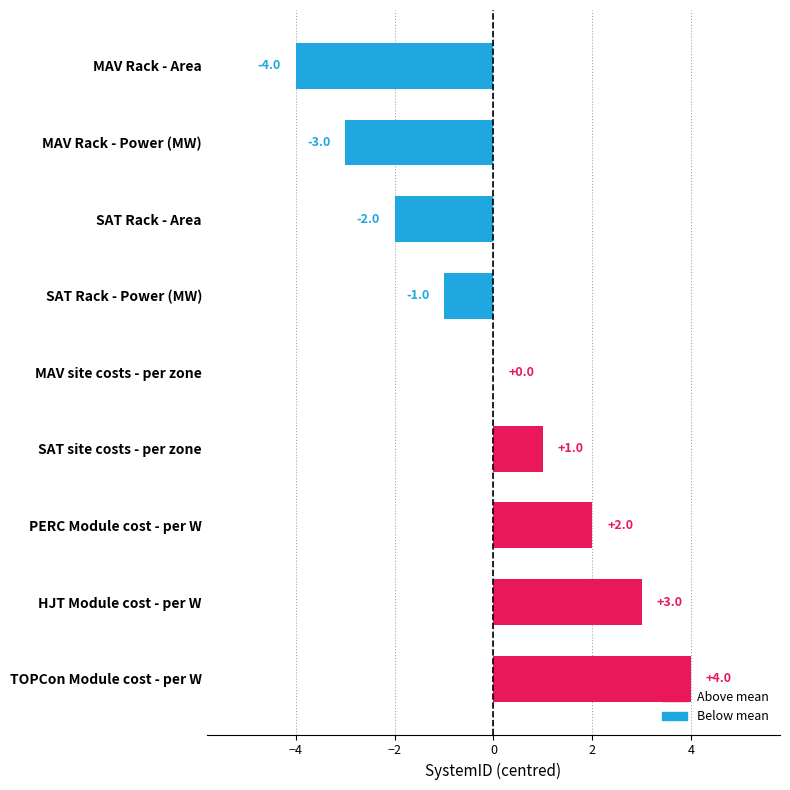

What is the sum of the values at TOPCon Module cost - per W and SAT site costs - per zone?

5